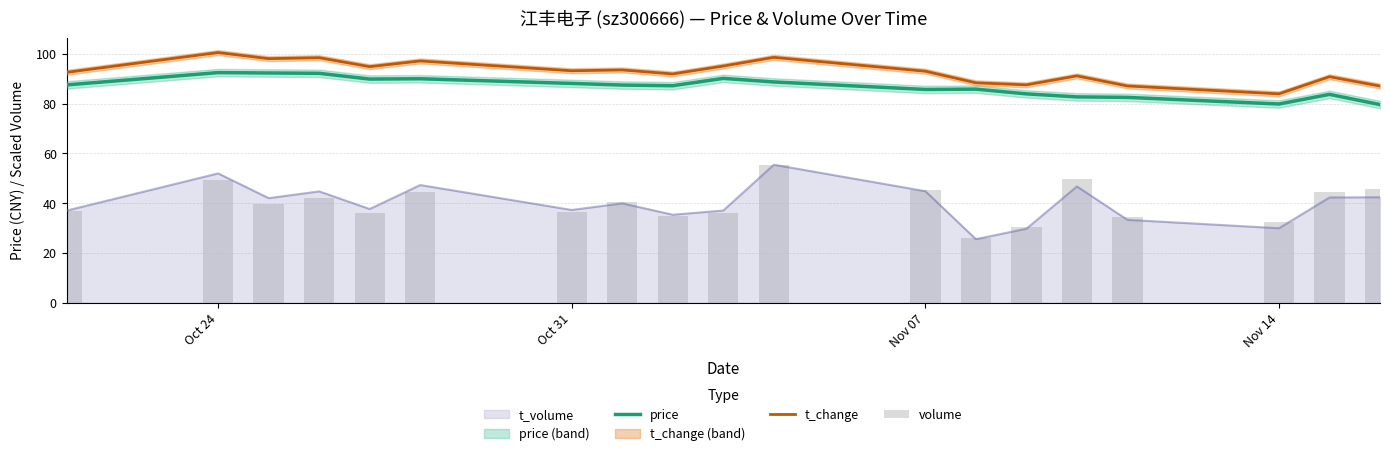

How many groups of bars are there?

19